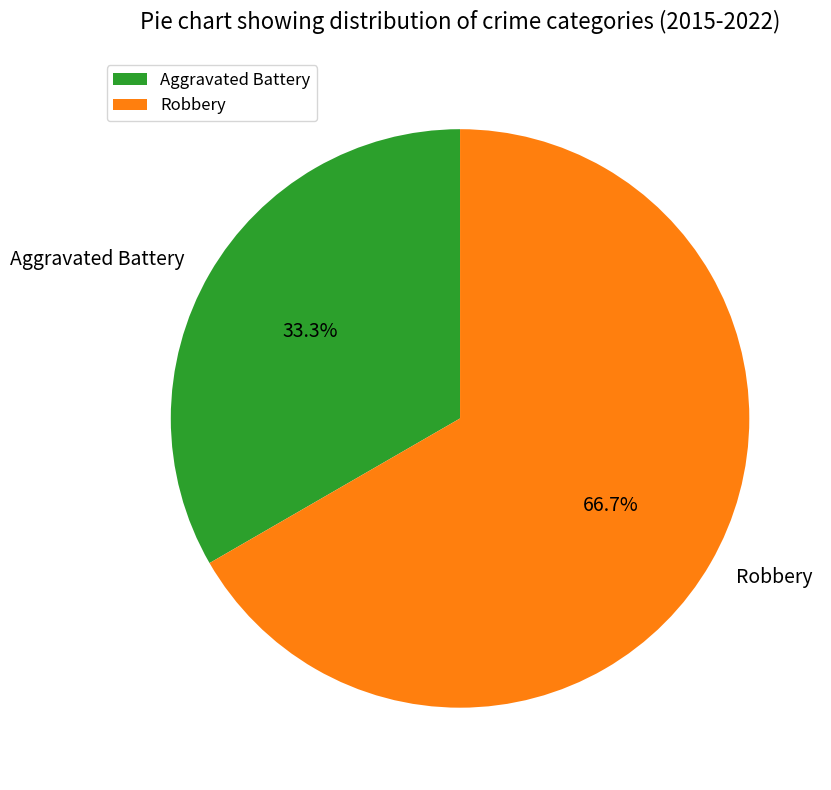

Rank the categories by value from highest to lowest.

Robbery, Aggravated Battery